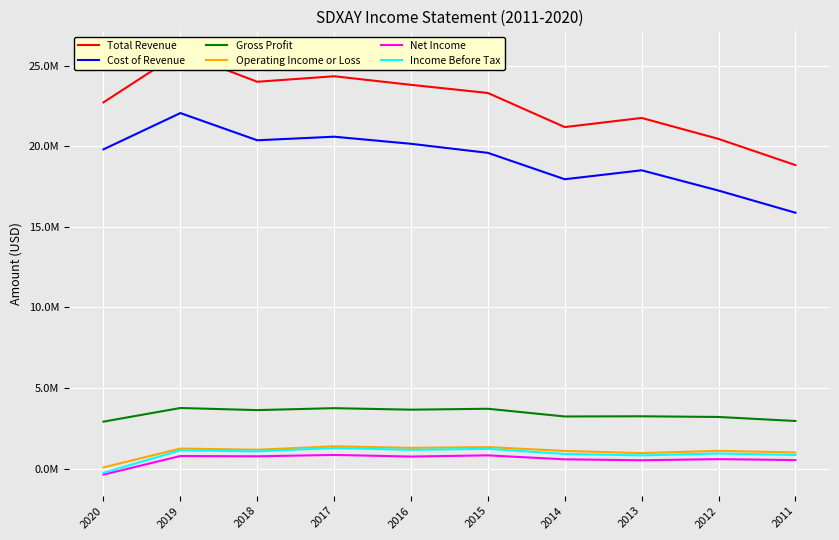

What is the total value across all series at 2014?

44972500